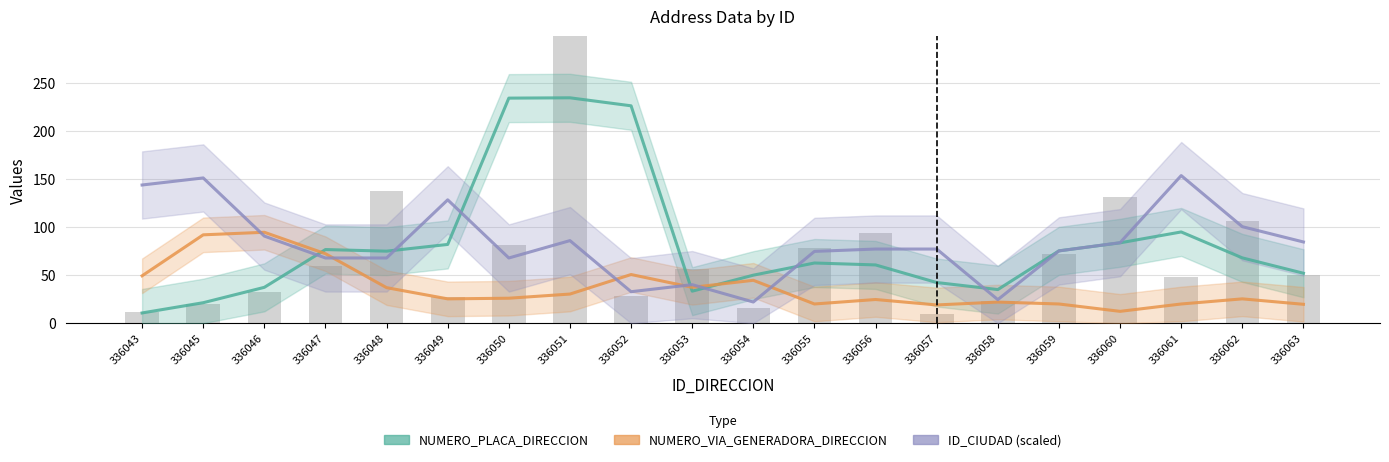

At which category is the sum across all series the highest?

336051